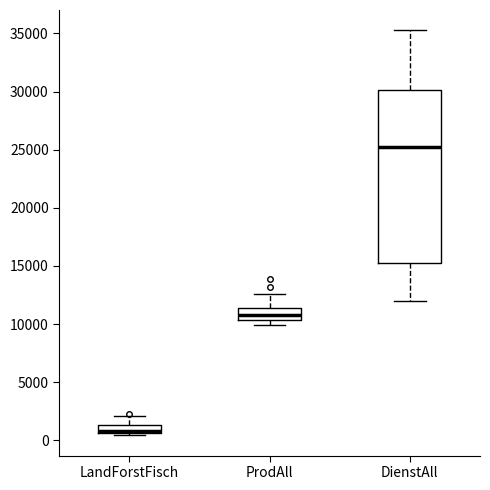

Comparing the boxes themselves (not the whiskers), which one is the tallest?

DienstAll